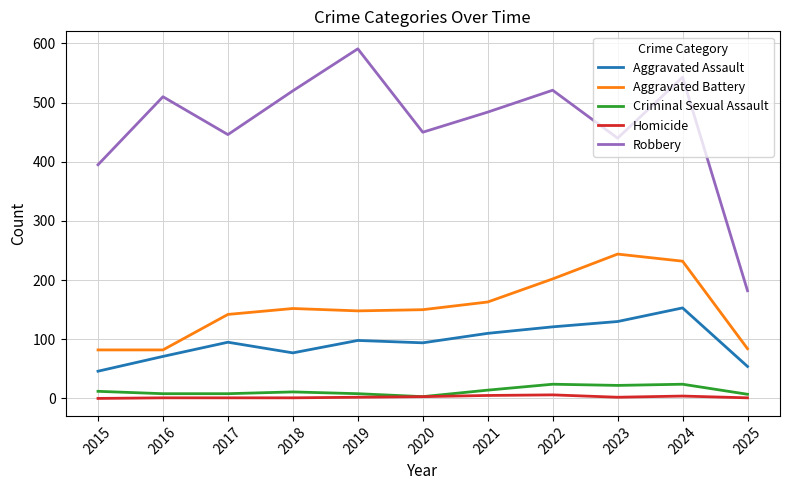

How many lines are shown in the chart?

5